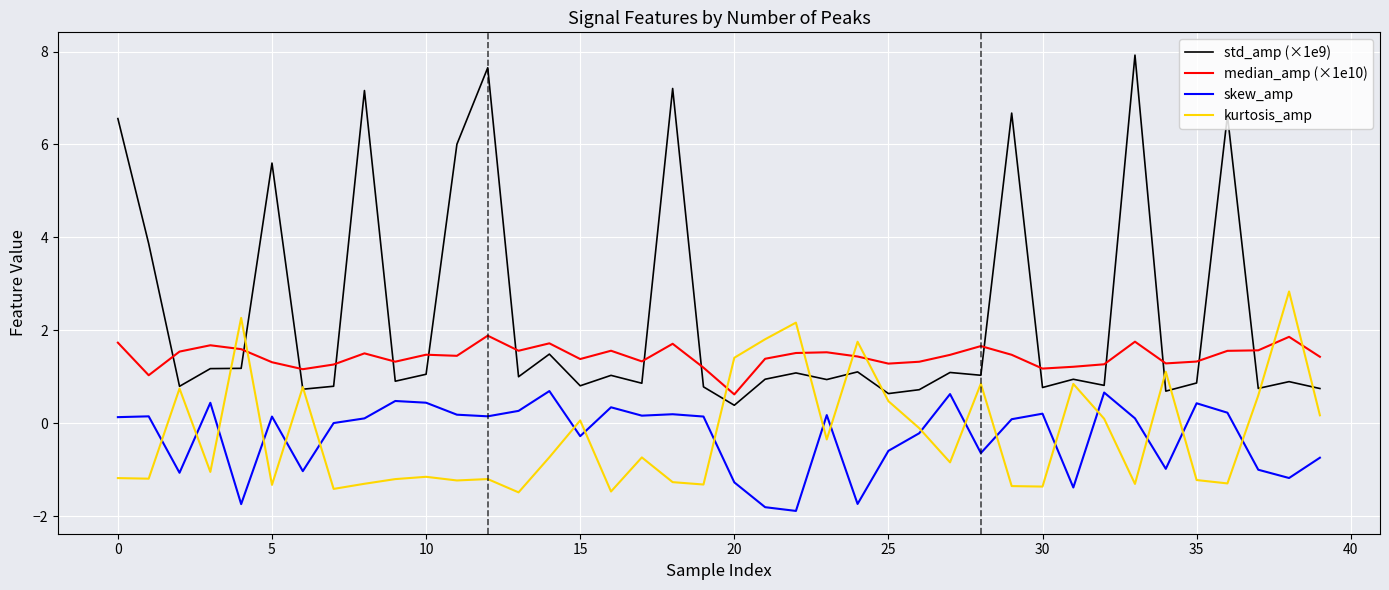

What is the minimum value for kurtosis_amp?

-1.5